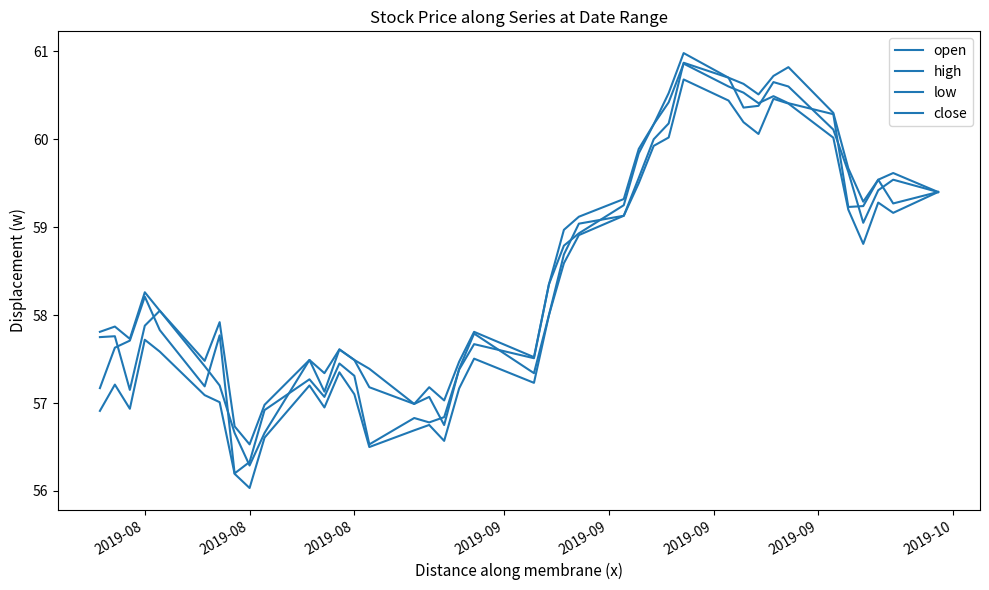

Does the chart have visible grid lines?

No